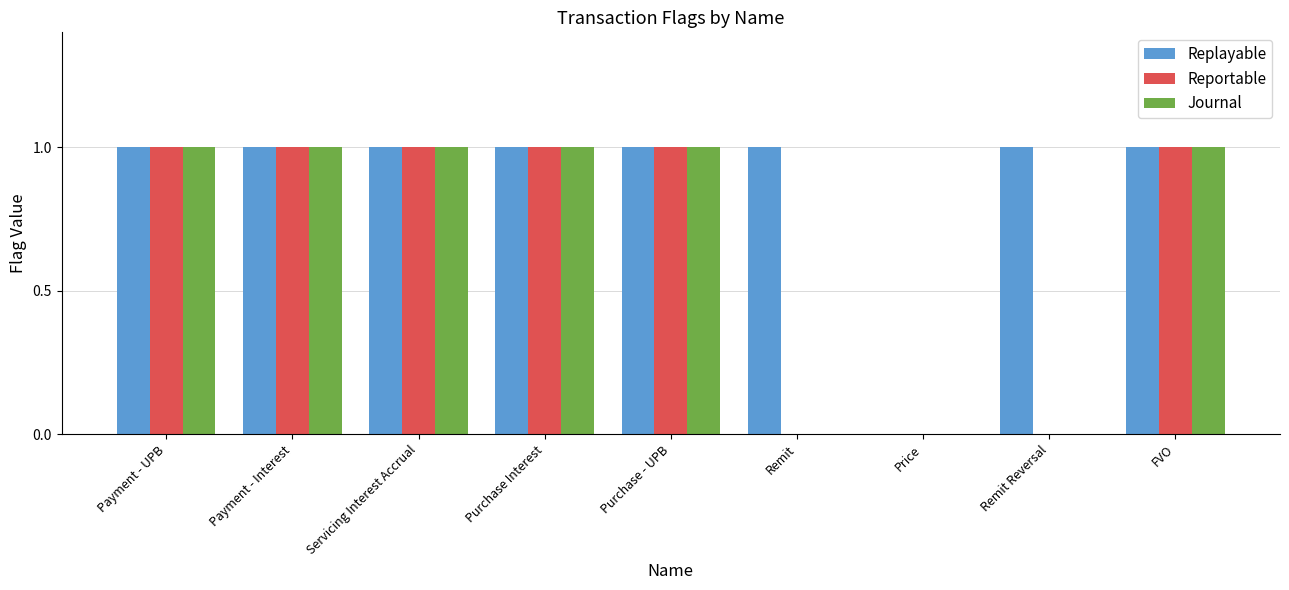

Which series has the largest total across all categories?

Replayable